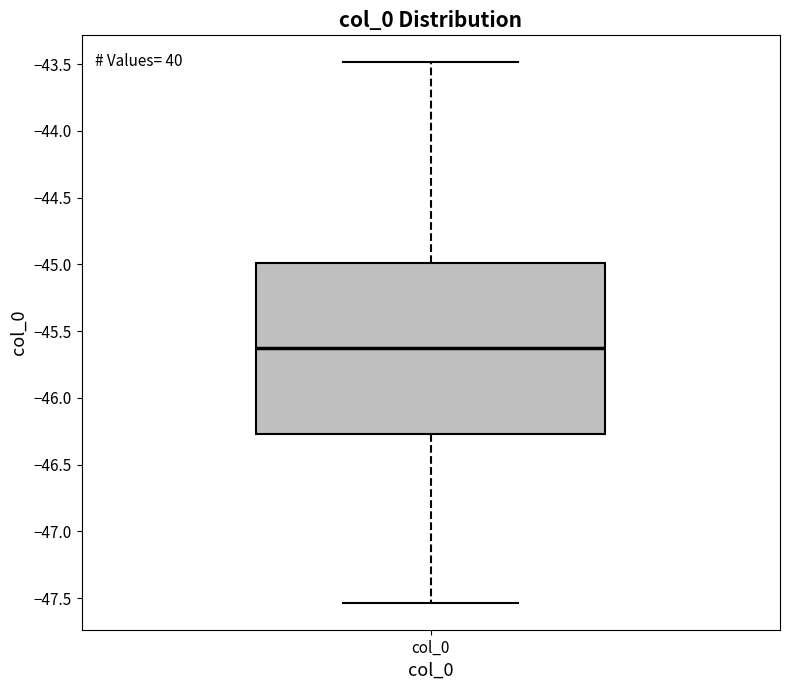

Where does the upper whisker of the box for col_0 end on the y-axis? The values are not printed on the chart, so give them approximately, as read against the axis.

-43.50